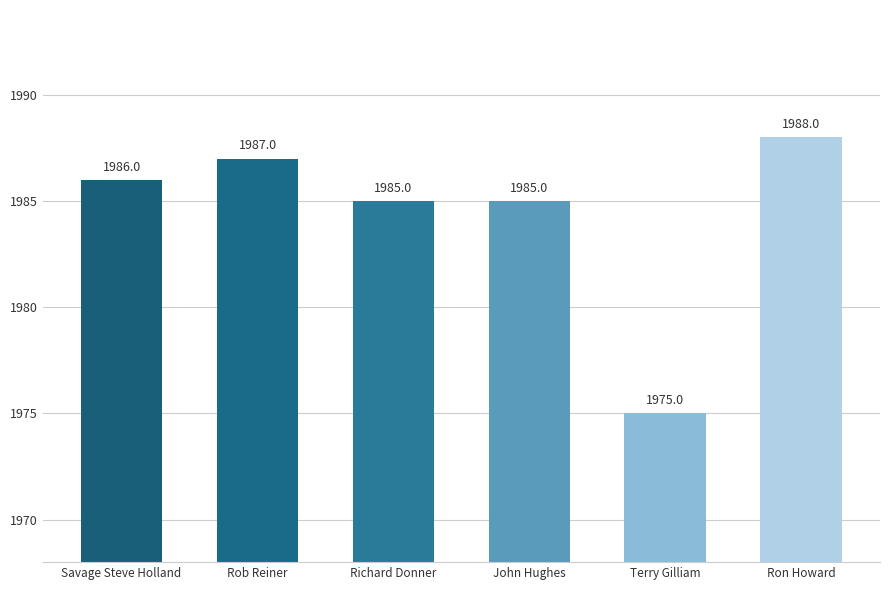

What value does the data have at Rob Reiner, to the nearest 5?

1985